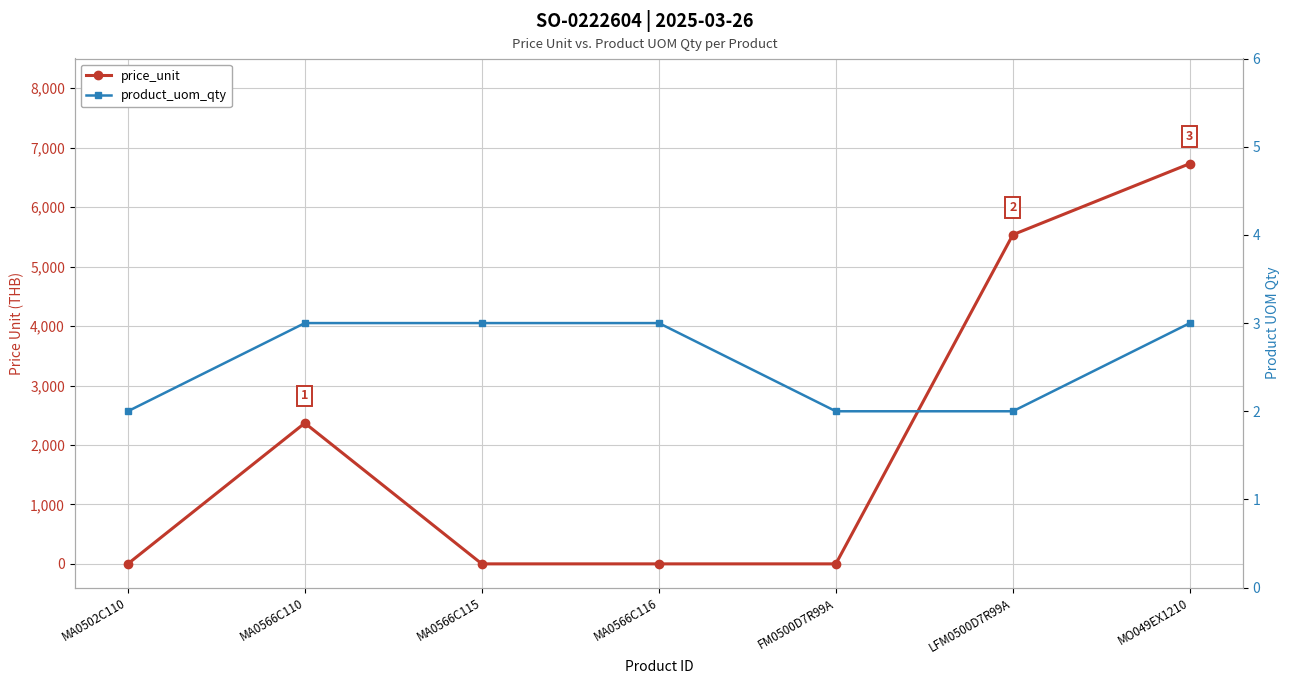

What is the highest value of the product_uom_qty series?

3.0